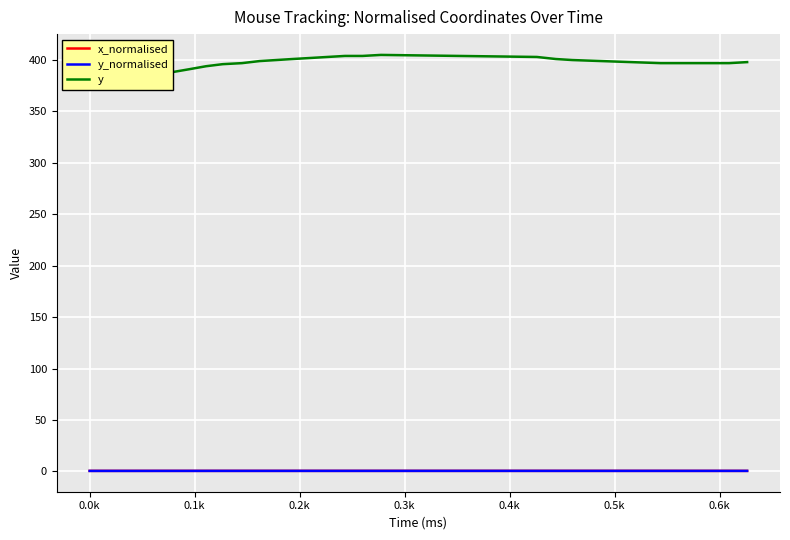

List the series in order of their peak value, highest first.

y, x_normalised, y_normalised